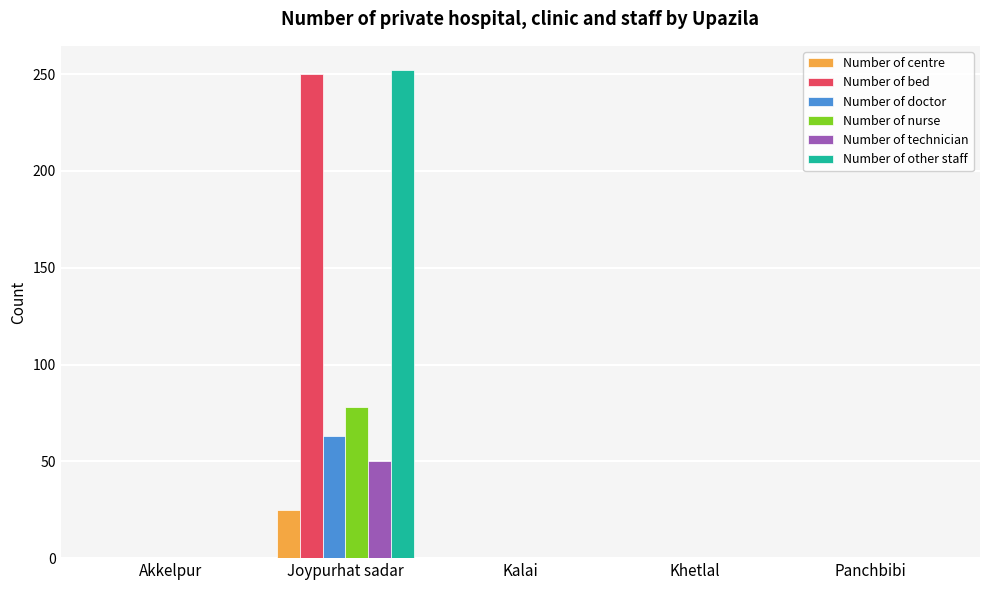

The Number of bed series shows 160 at Kalai. True or false?

False